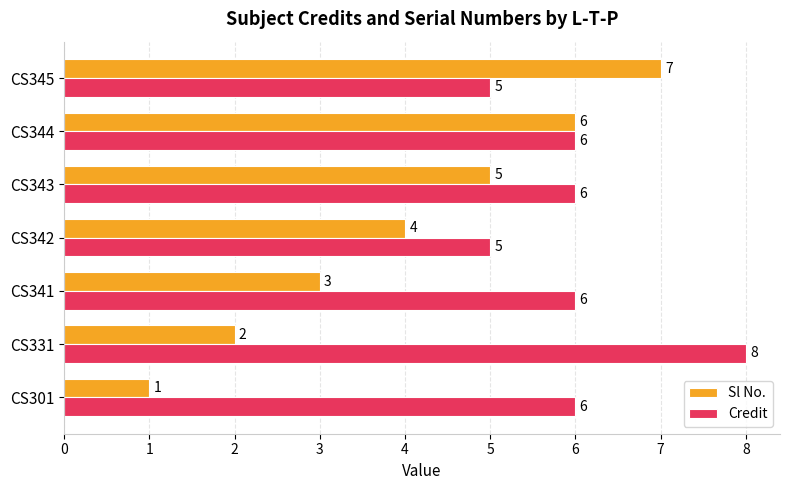

How many Credit values are between 5 and 6?

6